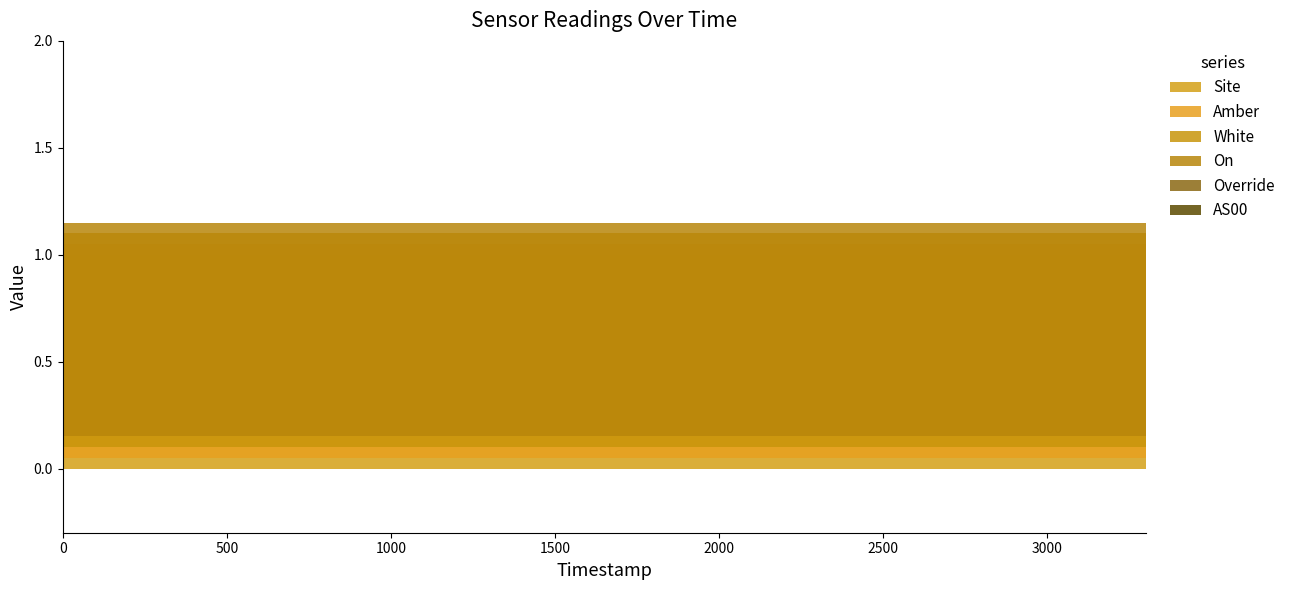

Reading left to right, transcribe all the data shown in this chart.

Site: 1	1	1	1	1	1	1	1	1	1	1	1
Amber: 1	1	1	1	1	1	1	1	1	1	1	1
White: 1	1	1	1	1	1	1	1	1	1	1	1
On: 1	1	1	1	1	1	1	1	1	1	1	1
Override: 0	0	0	0	0	0	0	0	0	0	0	0
AS00: 0	0	0	0	0	0	0	0	0	0	0	0